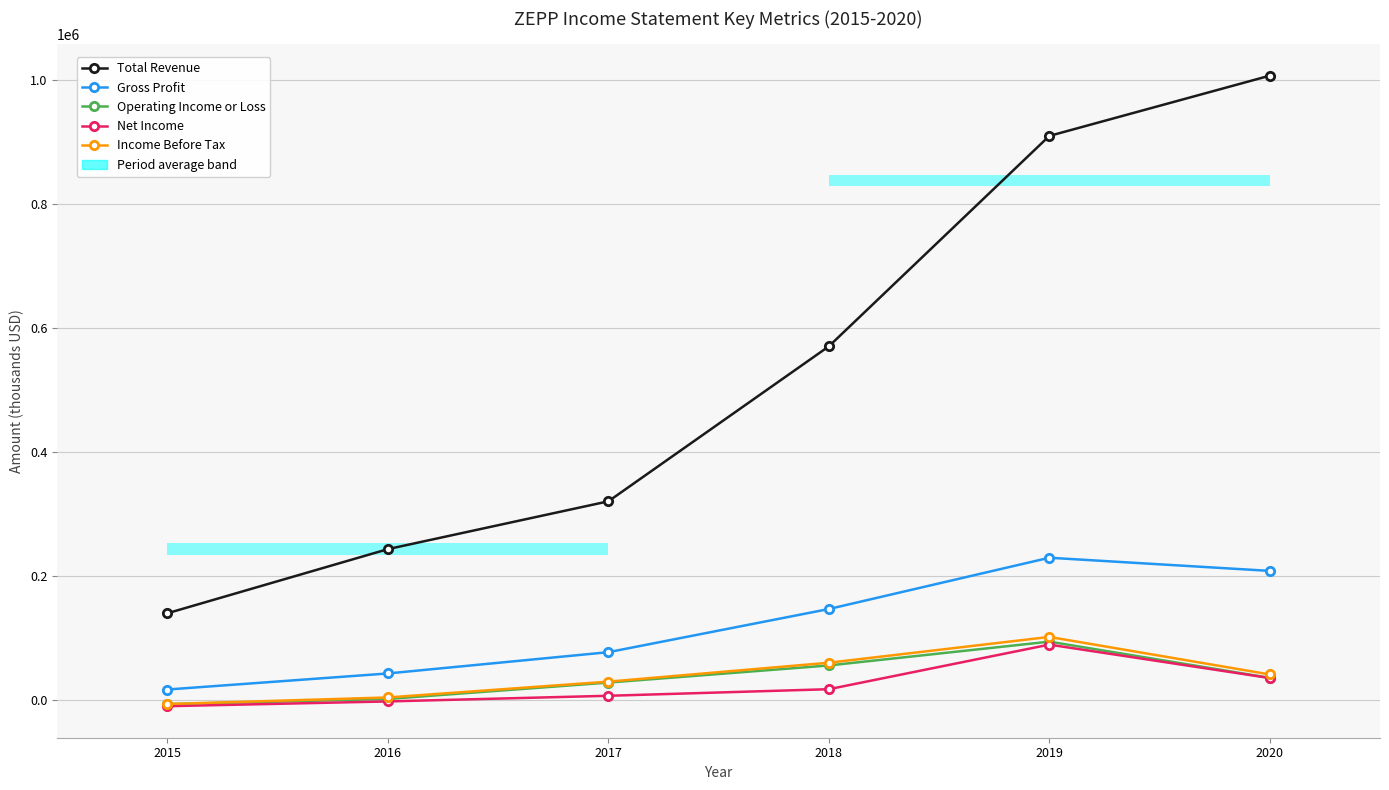

At how many categories does at least one series exceed 387251?

3